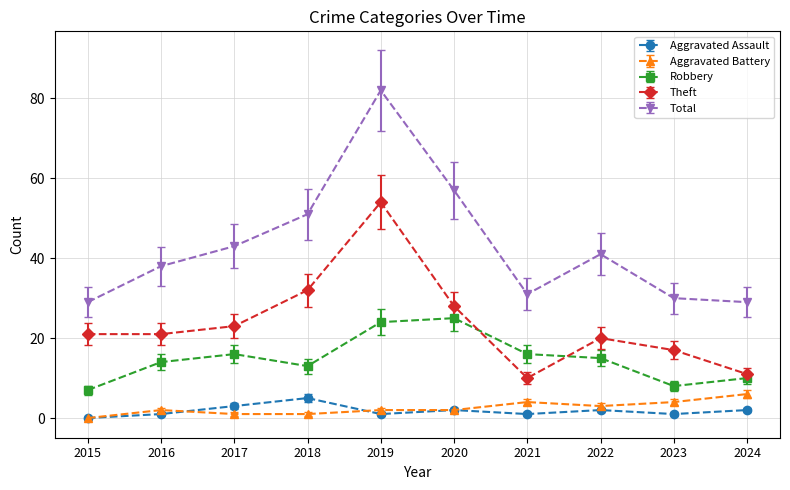

True or false: Total and Aggravated Battery intersect in this chart.

False